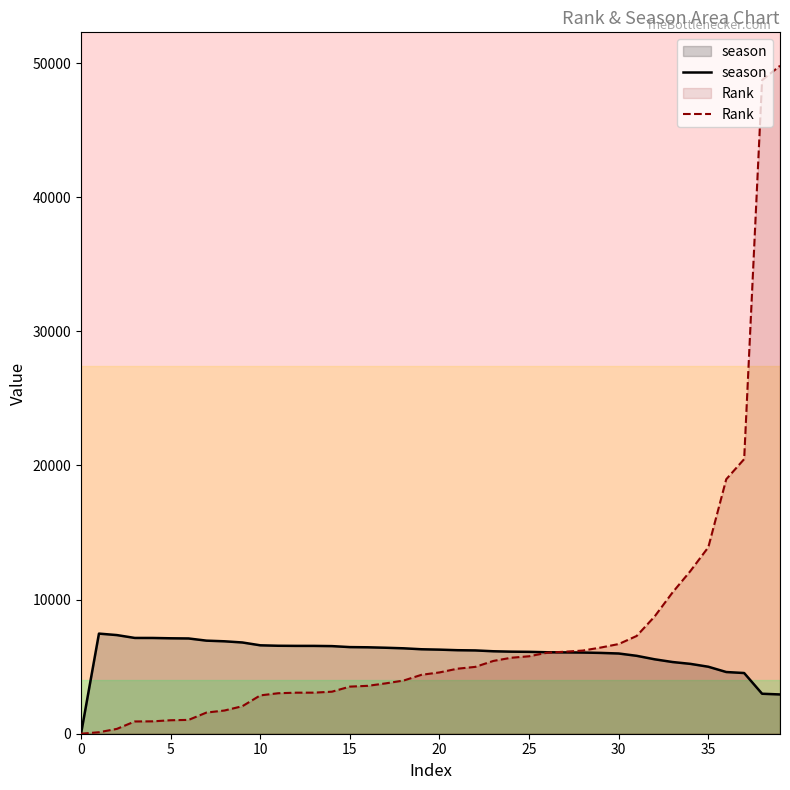

What is the maximum value shown in the chart?

49801